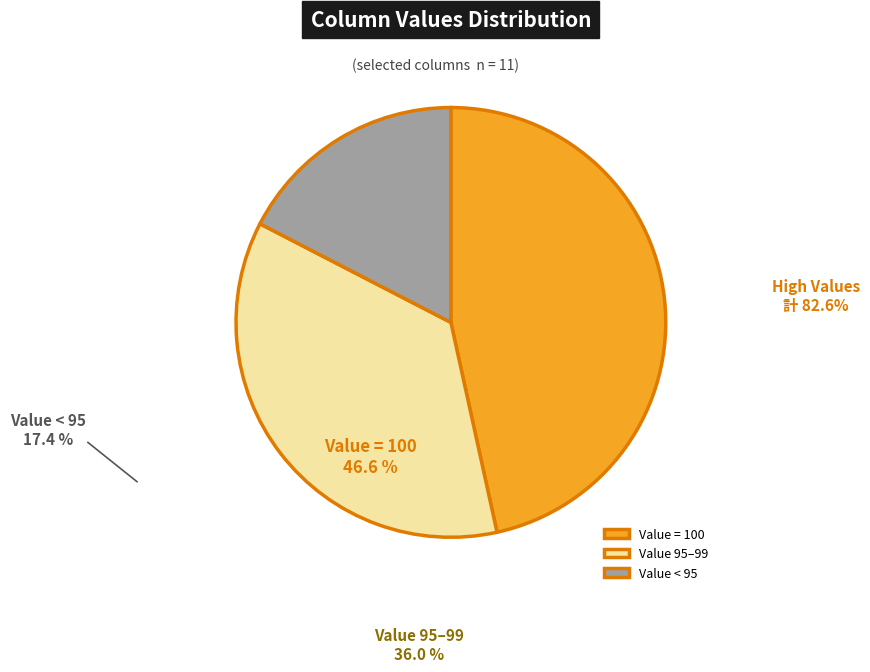

Does any single category account for the majority?

No